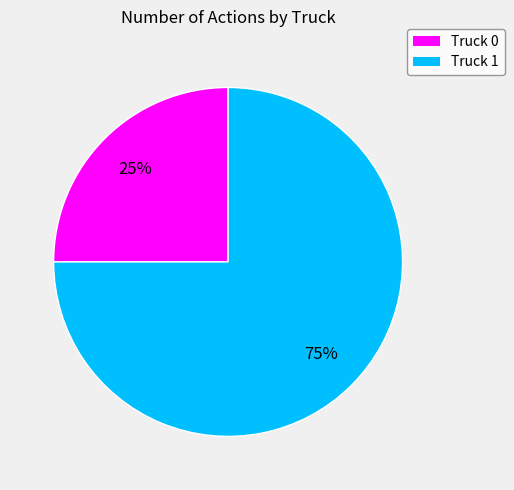

What percentage is the Truck 1 slice, to the nearest percent?

75%